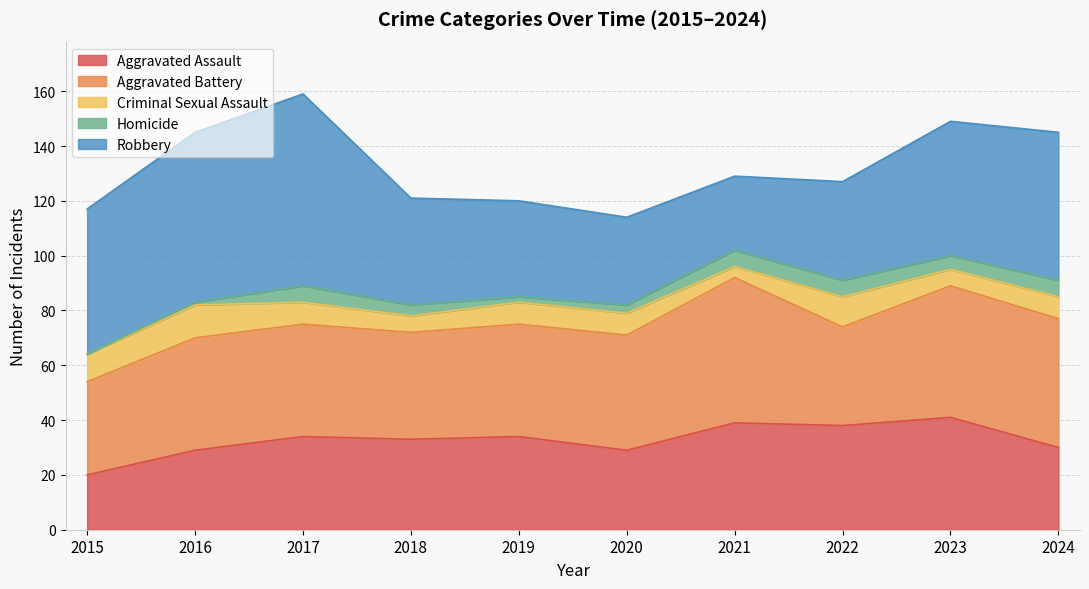

Which series changed the most between 2017 and 2021?

Robbery